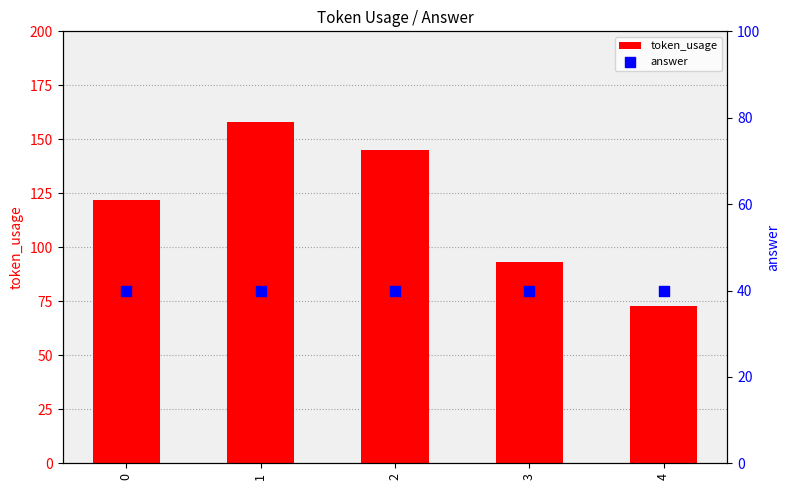

What are all the series names shown in the legend?

token_usage, answer